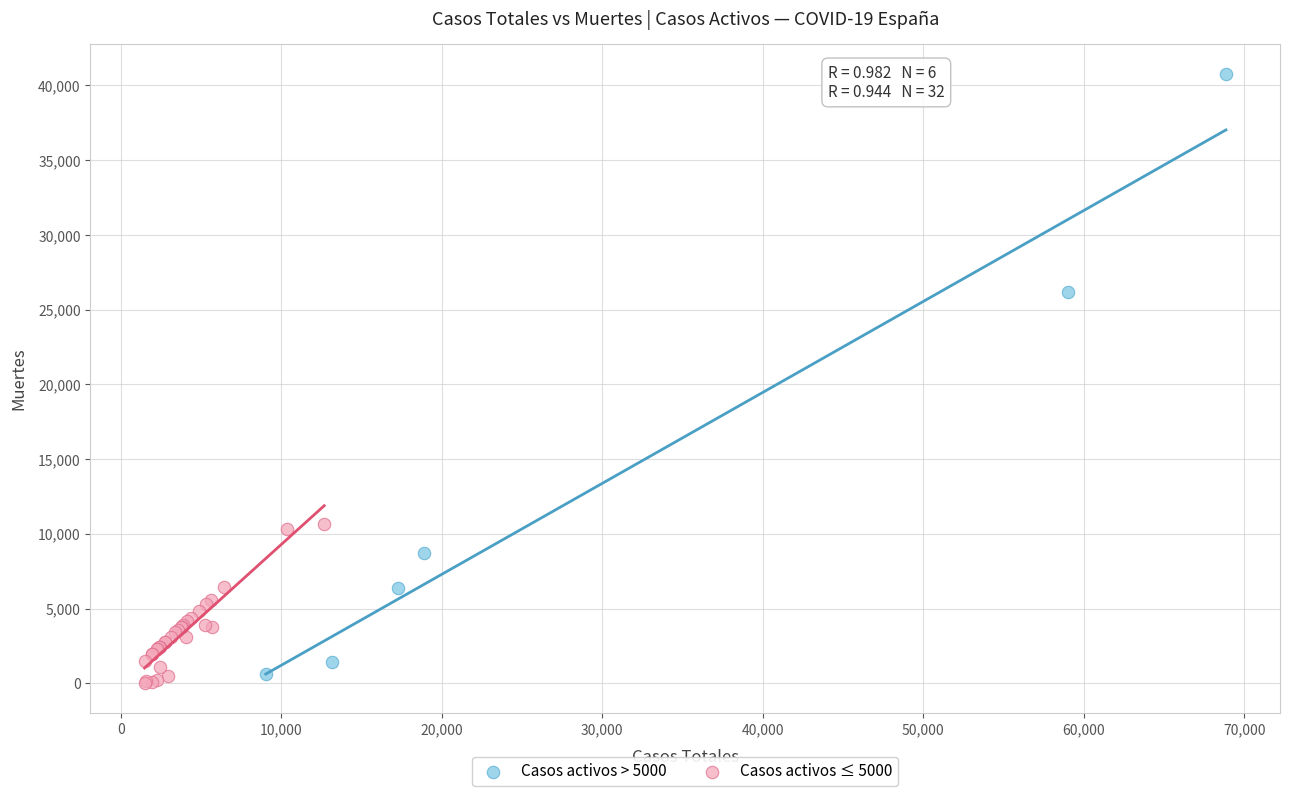

Which series has the largest Y range (max minus min)?

Casos activos > 5000